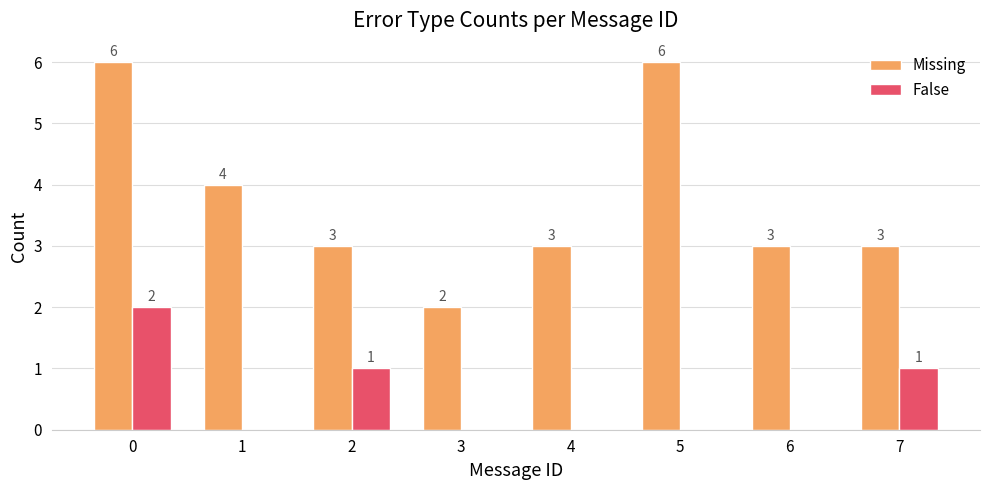

What value does the Missing series have at 7?

3